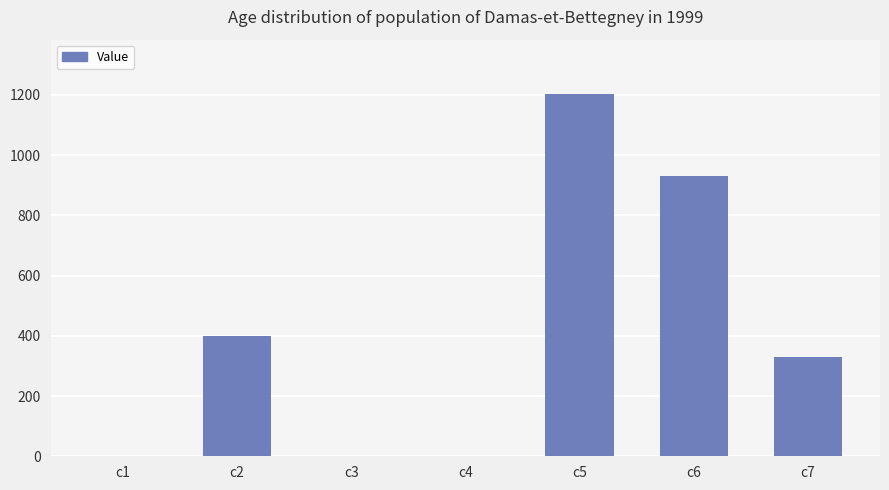

What is the change in value from c6 to c7?

-600.0